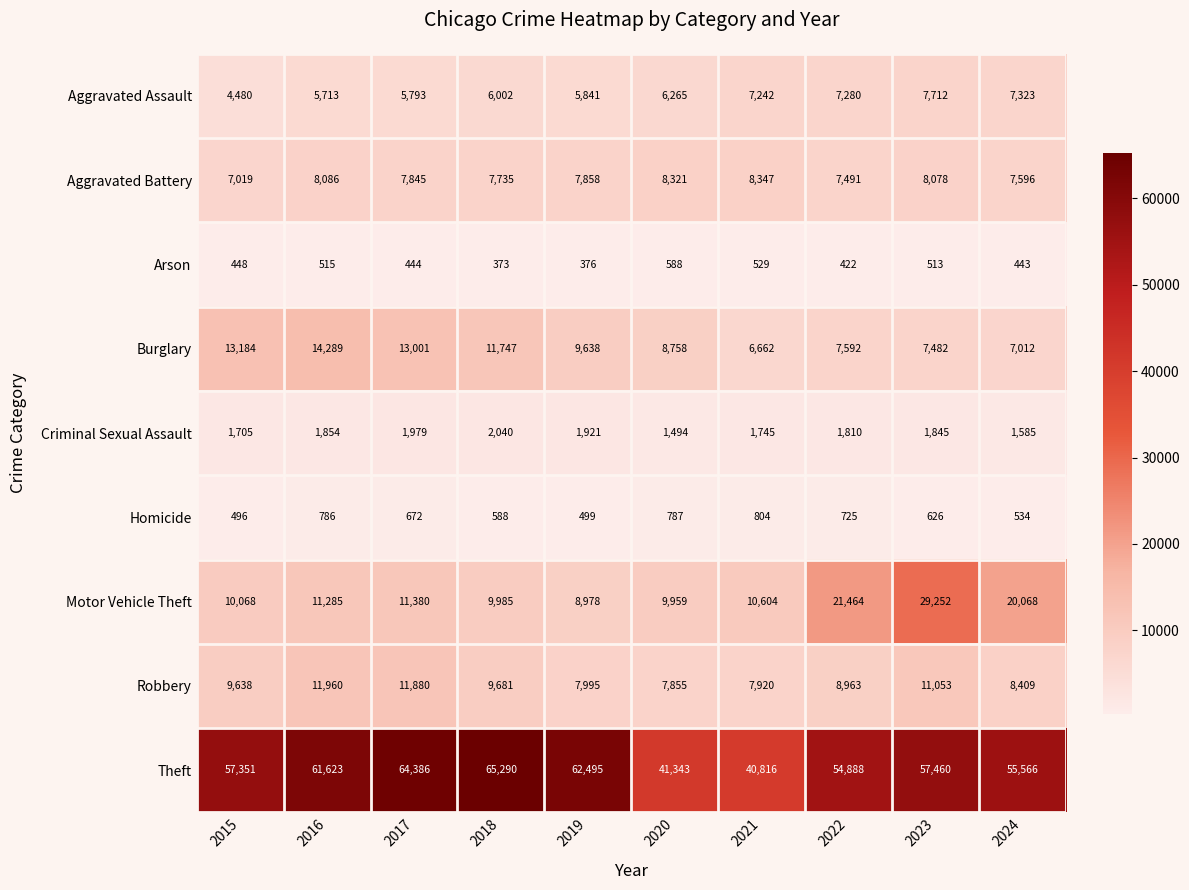

Rank the series at 2023 from highest to lowest value.

Theft, Motor Vehicle Theft, Robbery, Aggravated Battery, Aggravated Assault, Burglary, Criminal Sexual Assault, Homicide, Arson